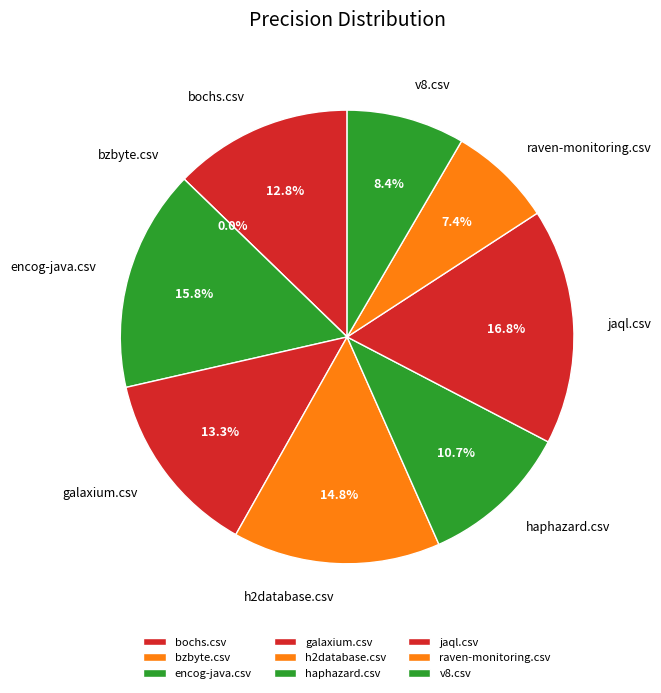

Is there any slice that represents more than half of the pie?

No